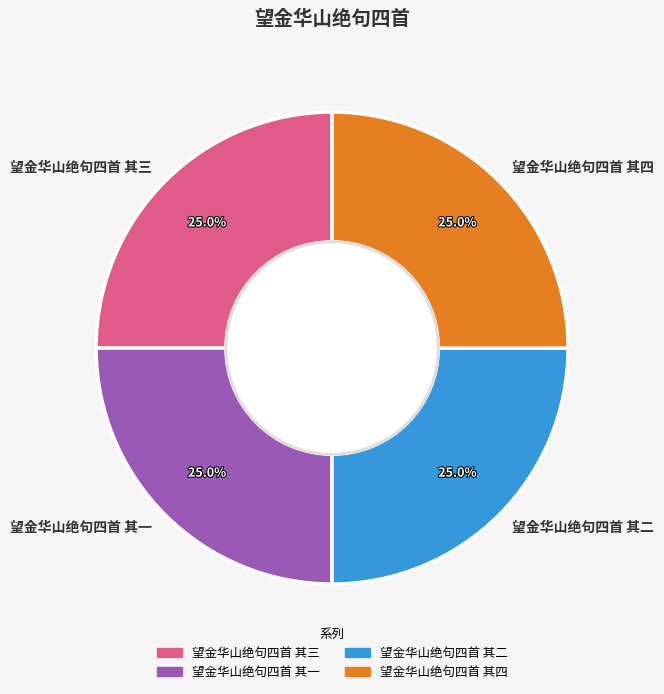

What percentage is NOT represented by 望金华山绝句四首 其二?

75.0%